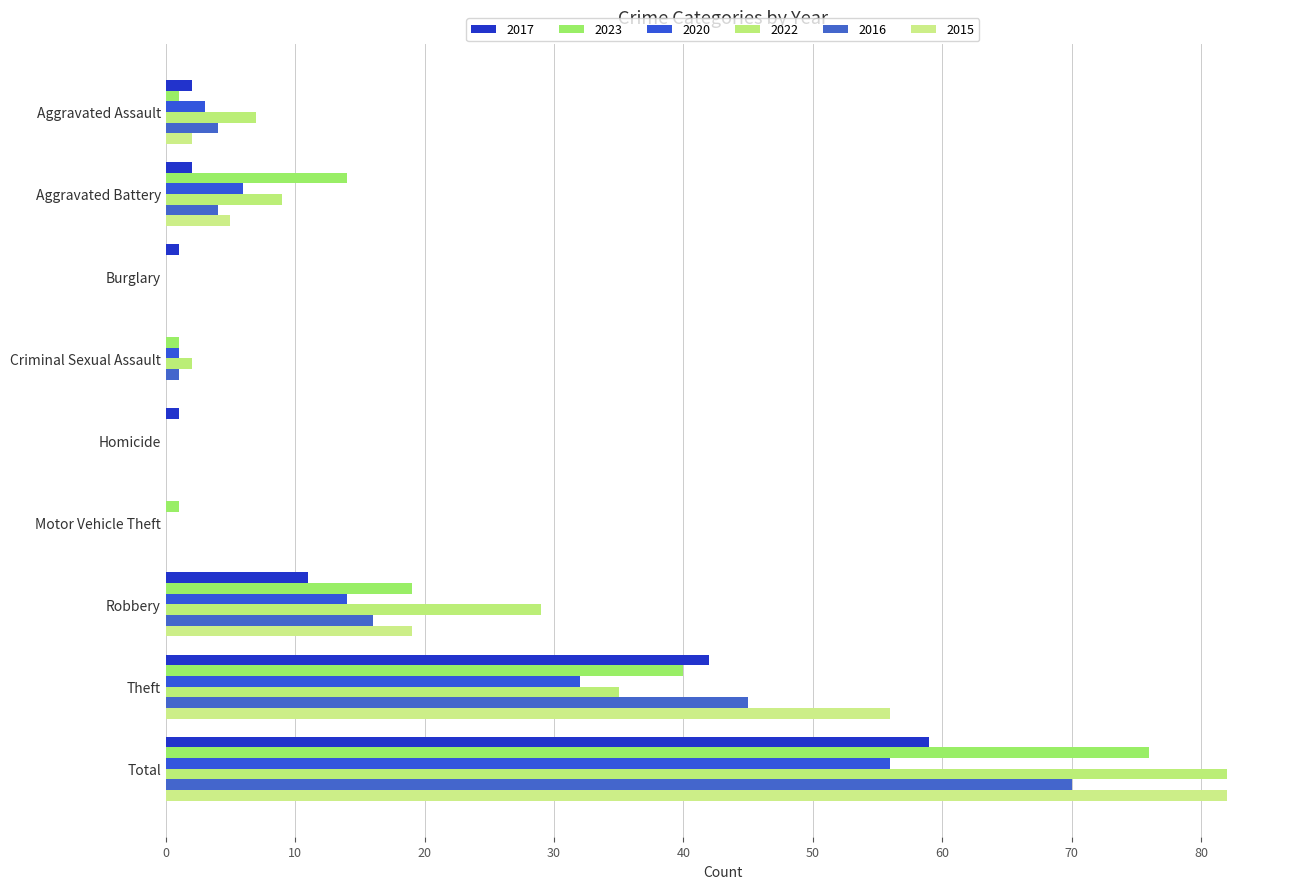

True or false: 2023 has a value of 5 at Aggravated Battery.

False